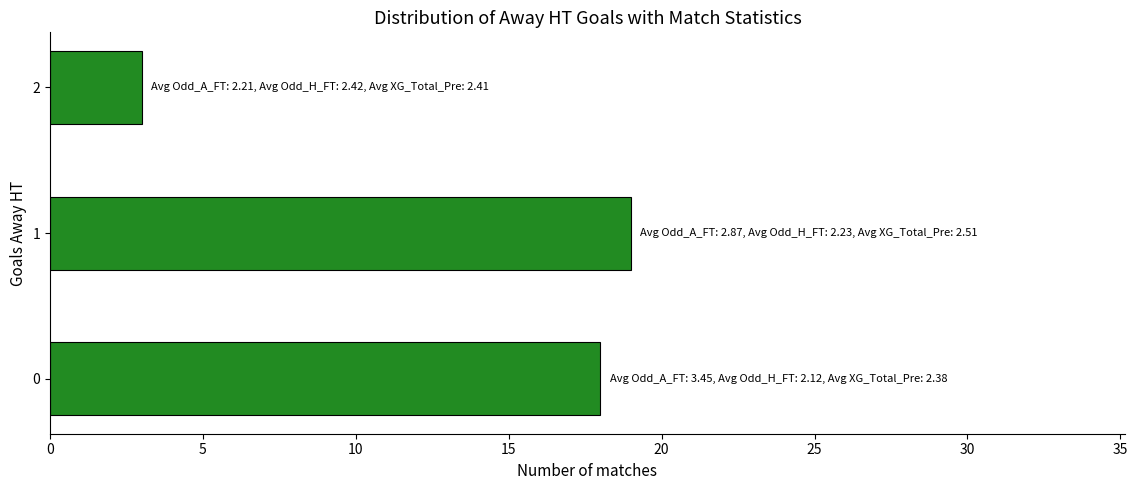

What is the ratio of the value at 1 to the value at 0?

1.1